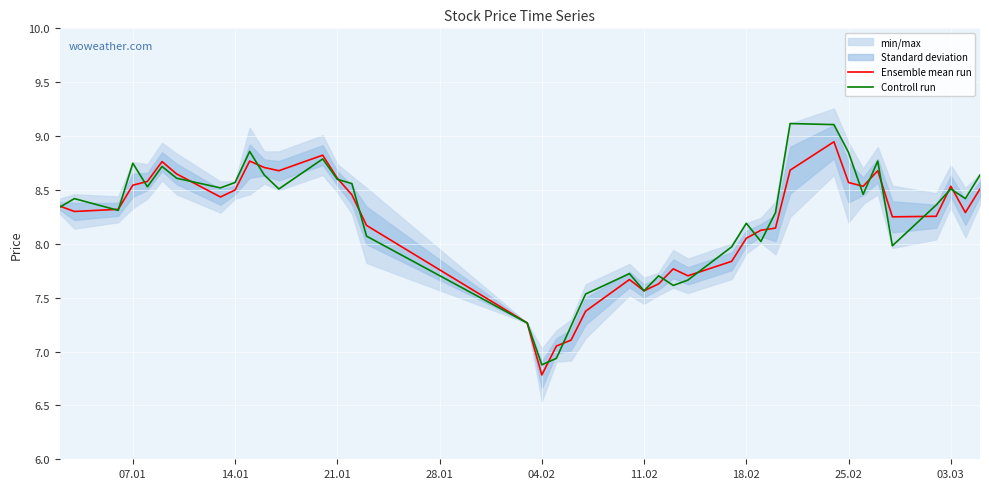

Is it true that Ensemble mean run equals 14.8 at 03.03?

False